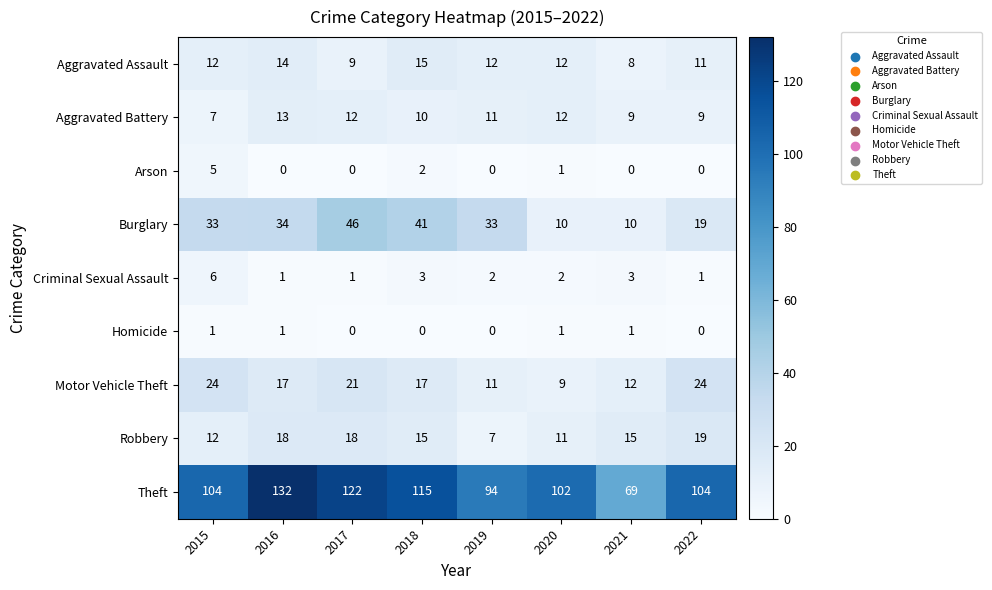

How many distinct data groups are displayed?

9